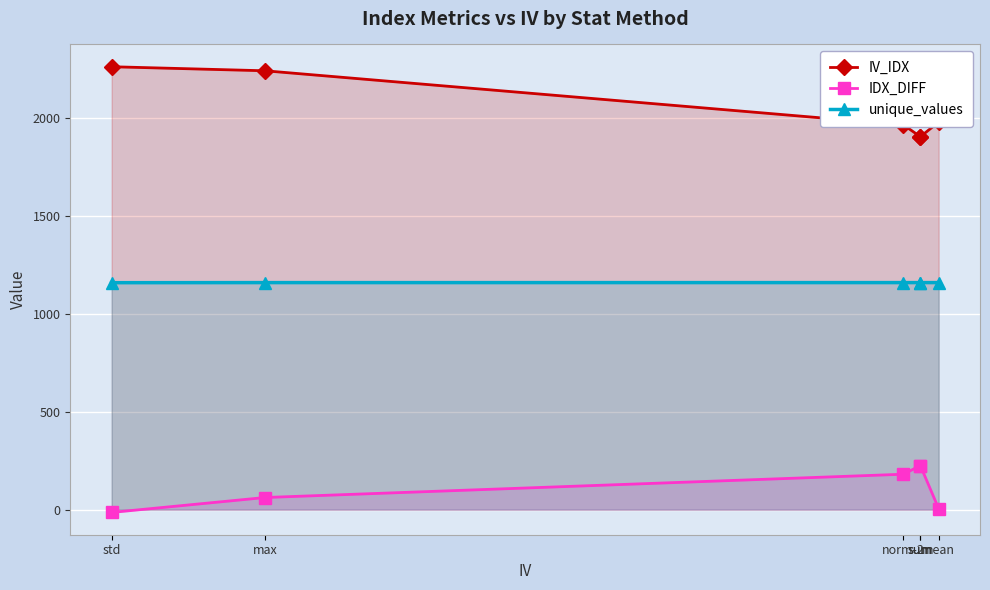

True or false: unique_values and IV_IDX intersect in this chart.

False